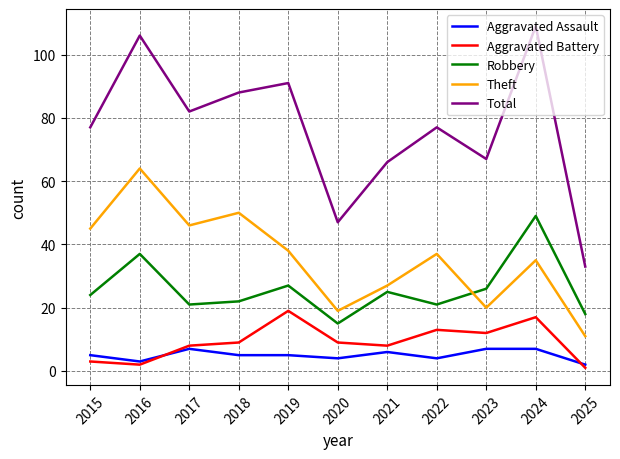

The Aggravated Battery series shows 9 at 2018. True or false?

True